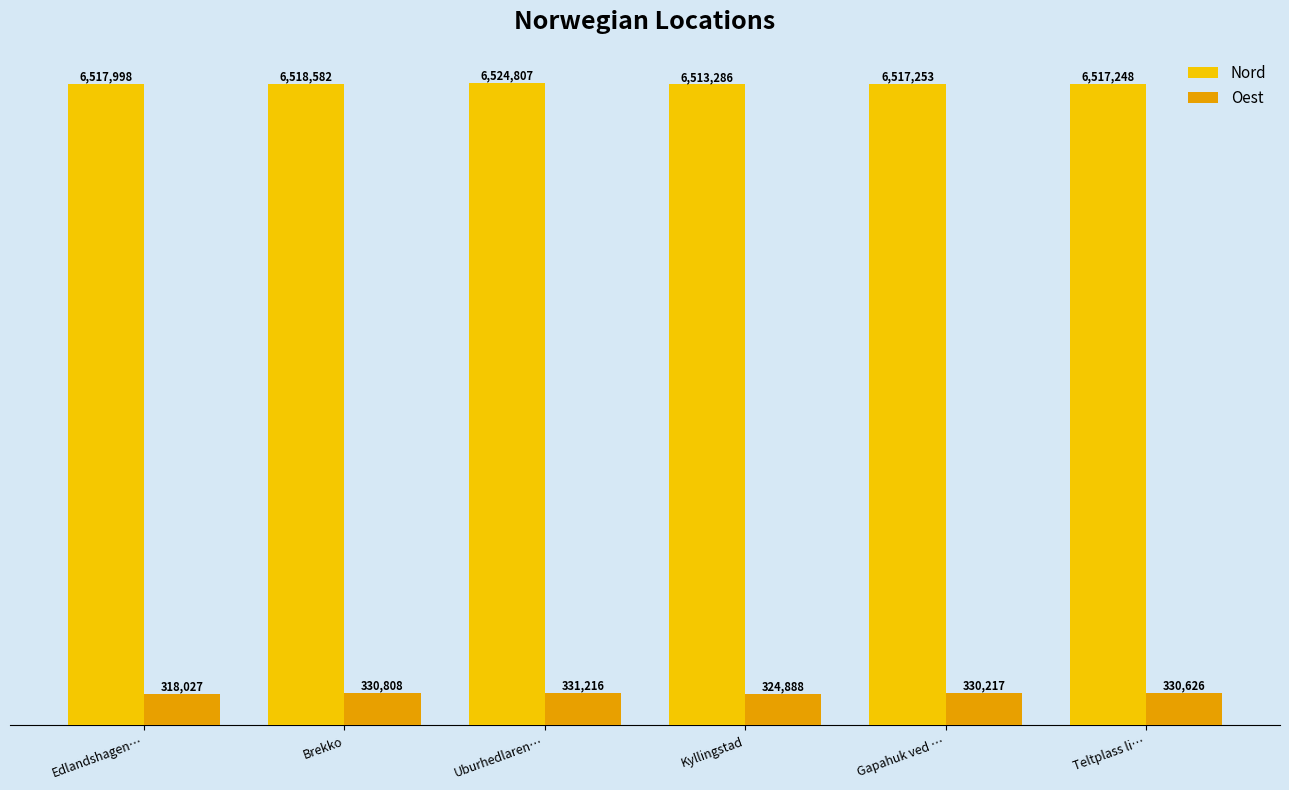

Read the Oest value at Kyllingstad.

324888.4